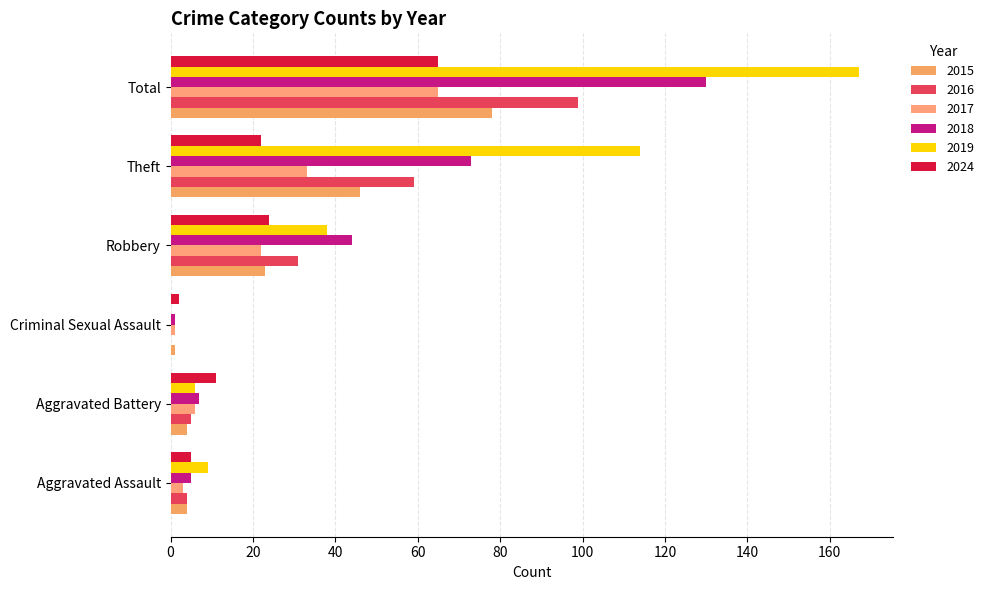

Reading left to right, transcribe all the data shown in this chart.

2015: Aggravated Assault=4	Aggravated Battery=4	Criminal Sexual Assault=1	Robbery=23	Theft=46	Total=78
2016: Aggravated Assault=4	Aggravated Battery=5	Criminal Sexual Assault=0	Robbery=31	Theft=59	Total=99
2017: Aggravated Assault=3	Aggravated Battery=6	Criminal Sexual Assault=1	Robbery=22	Theft=33	Total=65
2018: Aggravated Assault=5	Aggravated Battery=7	Criminal Sexual Assault=1	Robbery=44	Theft=73	Total=130
2019: Aggravated Assault=9	Aggravated Battery=6	Criminal Sexual Assault=0	Robbery=38	Theft=114	Total=167
2024: Aggravated Assault=5	Aggravated Battery=11	Criminal Sexual Assault=2	Robbery=24	Theft=22	Total=65